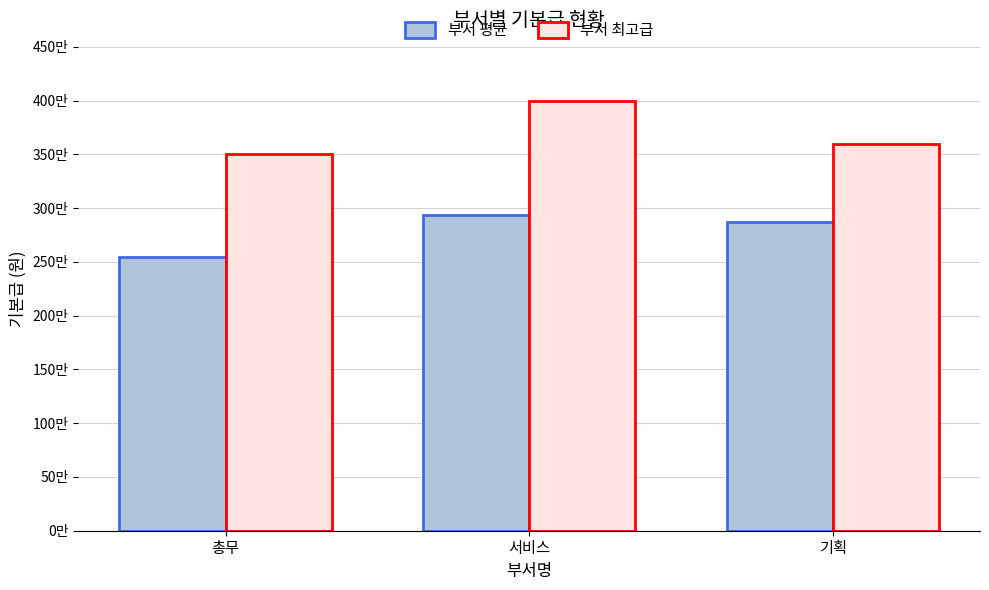

True or false: 부서 최고급 has a value of 3600000.0 at 기획.

True